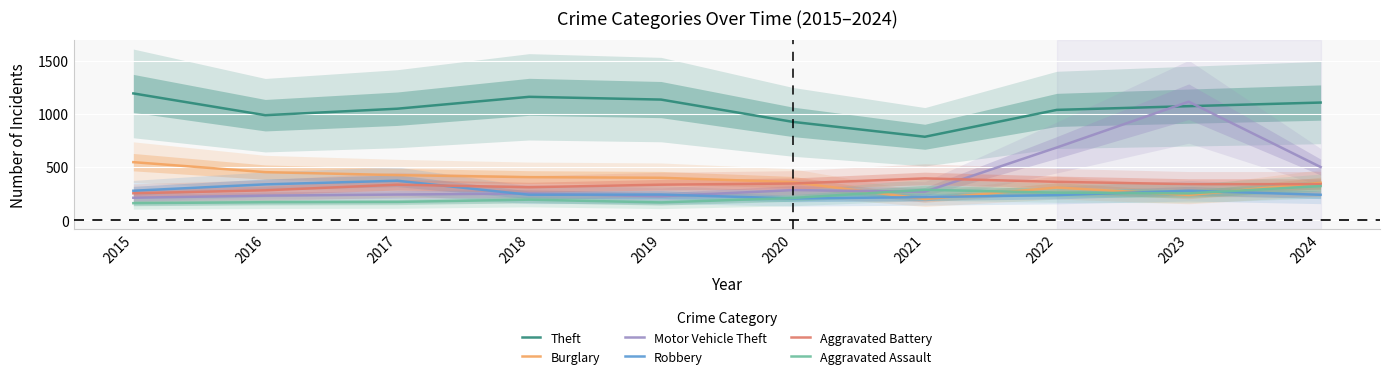

The value of Robbery at 2021 is 304. True or false?

False